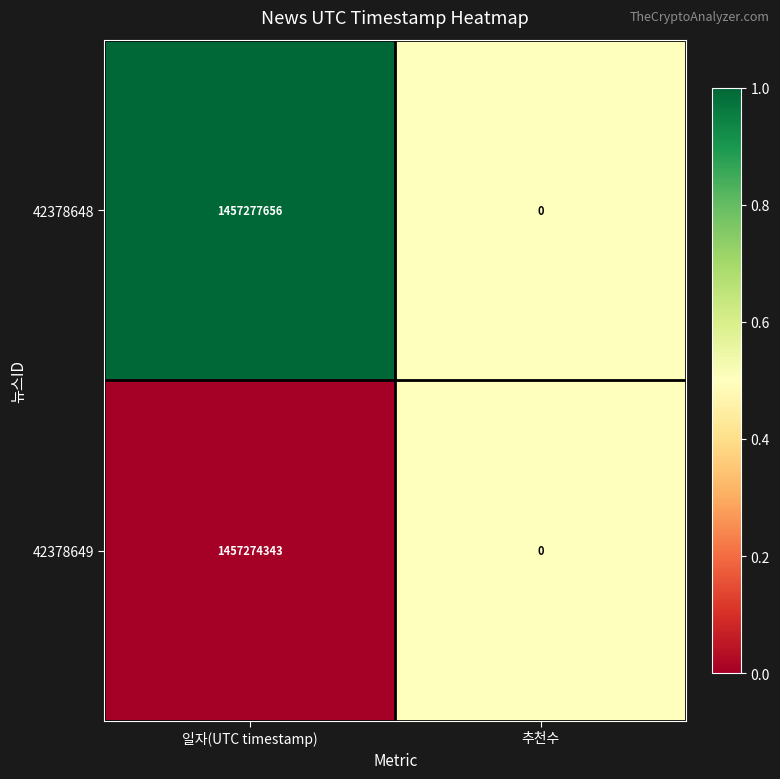

What is the difference between the 42378649 values at 일자(UTC timestamp) and 추천수?

1457274343